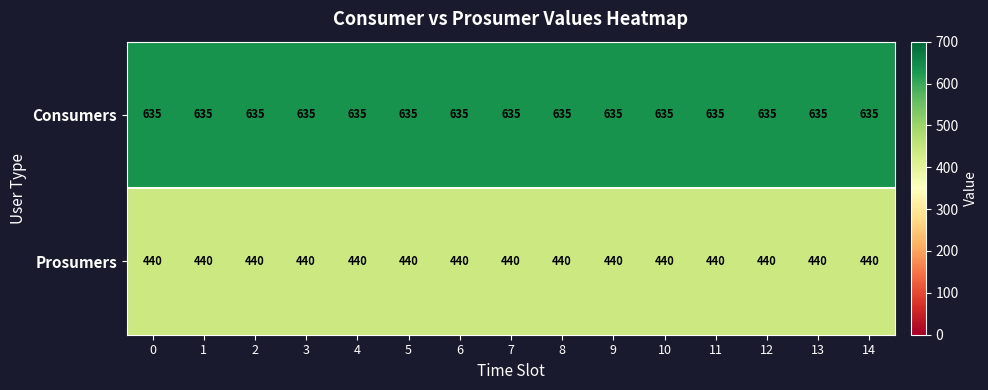

What is the total value across all series at 0?

1075